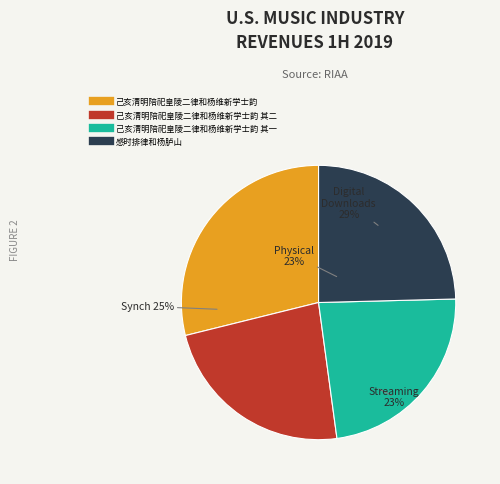

Which category has the smallest portion of the pie?

己亥清明陪祀皇陵二律和杨维新学士韵 其一